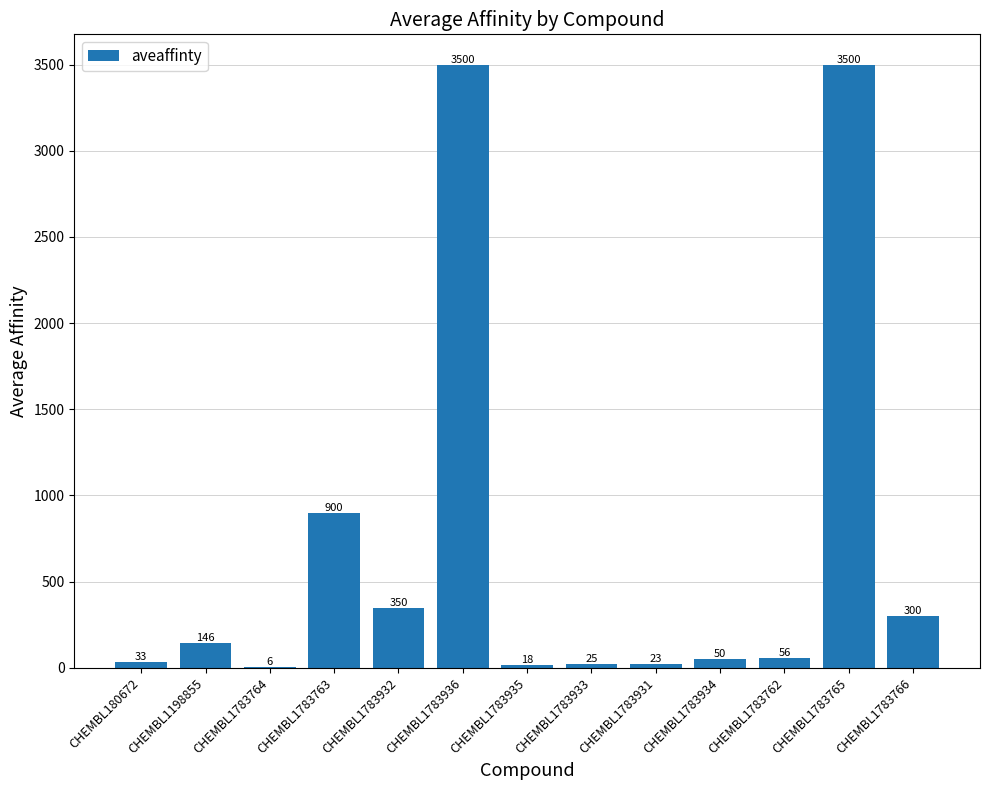

What is the change in value from CHEMBL1783932 to CHEMBL1783936?

+3150